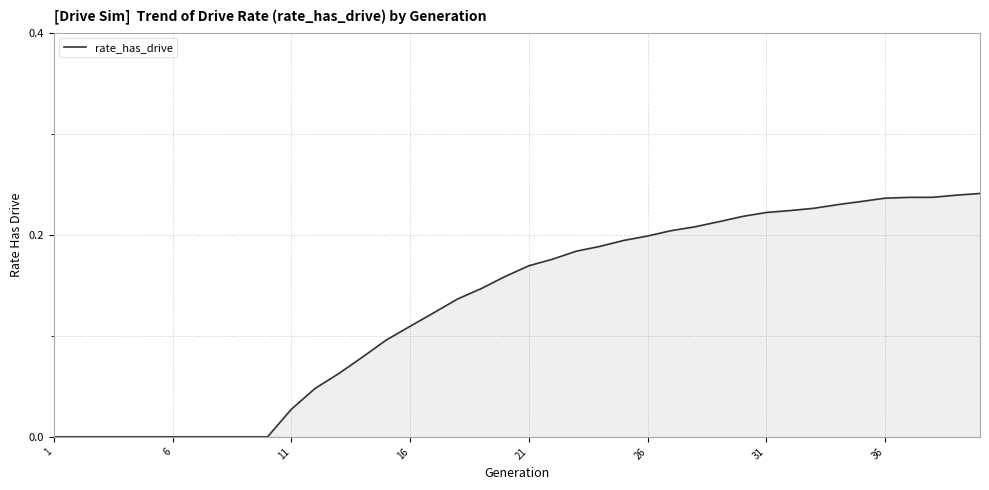

What is the maximum value shown in the chart?

0.2